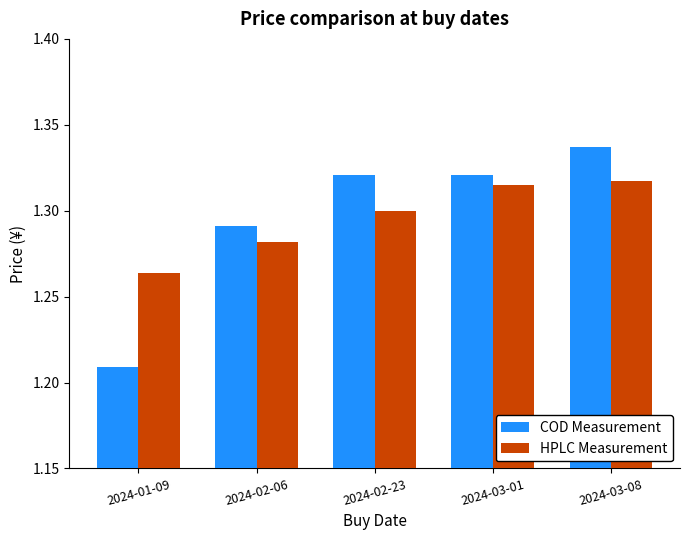

What is the sum of the COD Measurement values at 2024-02-06 and 2024-03-08?

2.6